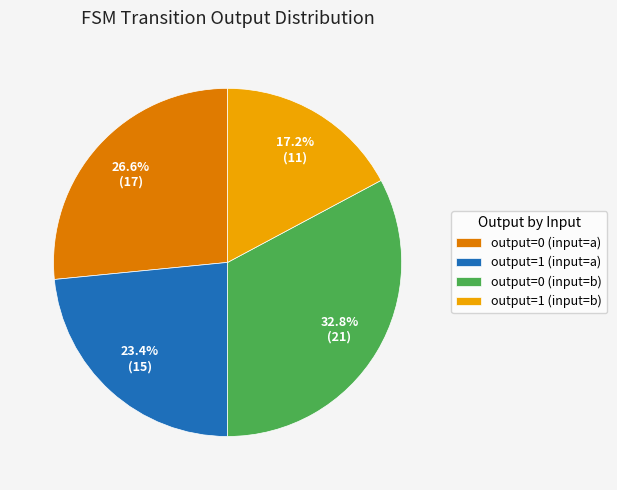

Does output=0 (input=a) account for over 50% of the chart?

No